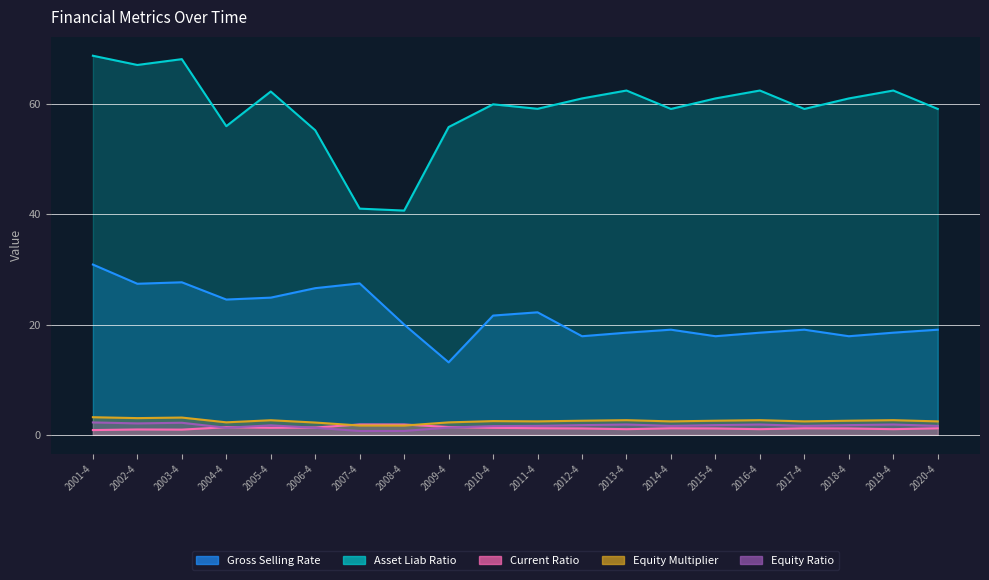

What are all the series names shown in the legend?

Gross Selling Rate, Asset Liab Ratio, Current Ratio, Equity Multiplier, Equity Ratio